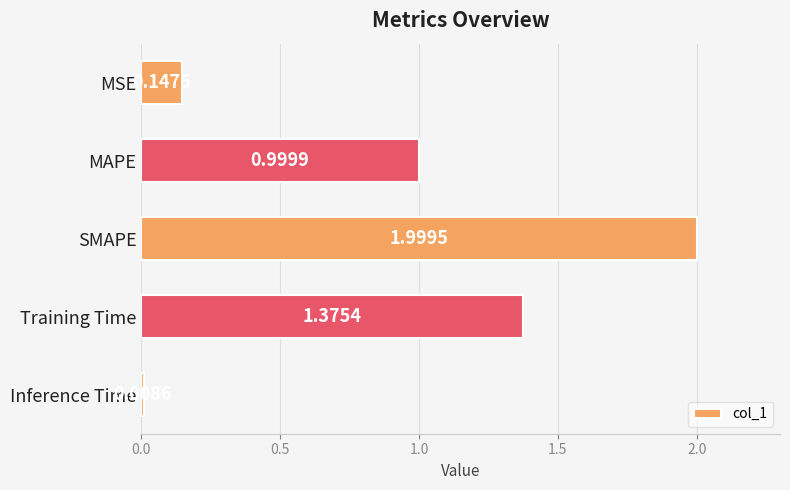

Which label corresponds to the smallest value in the chart?

Inference Time